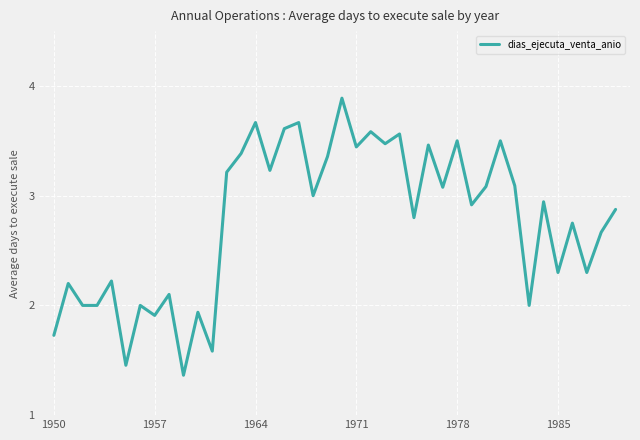

What is the difference between the maximum and minimum values?

2.5